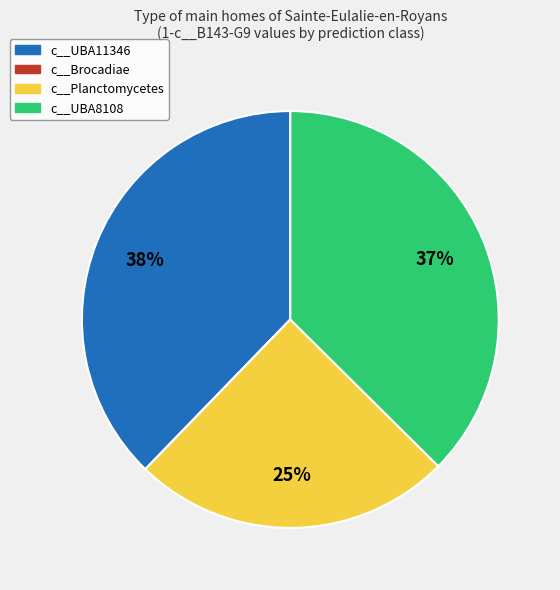

To the nearest percent, what is the difference between the largest and smallest slice percentages?

38%